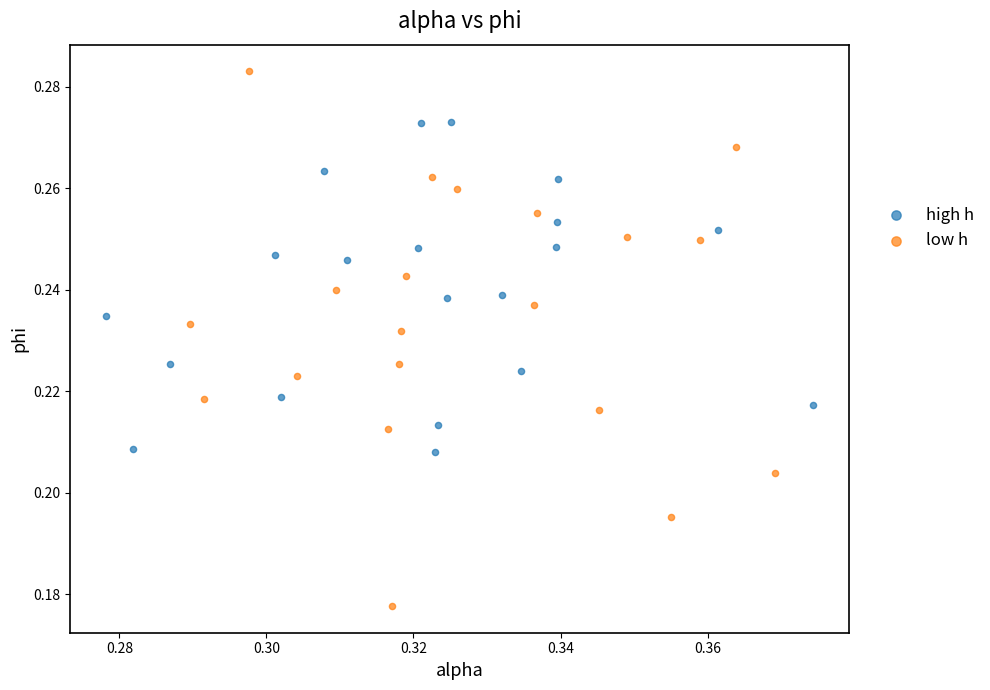

What are all the series names shown in the legend?

high h, low h